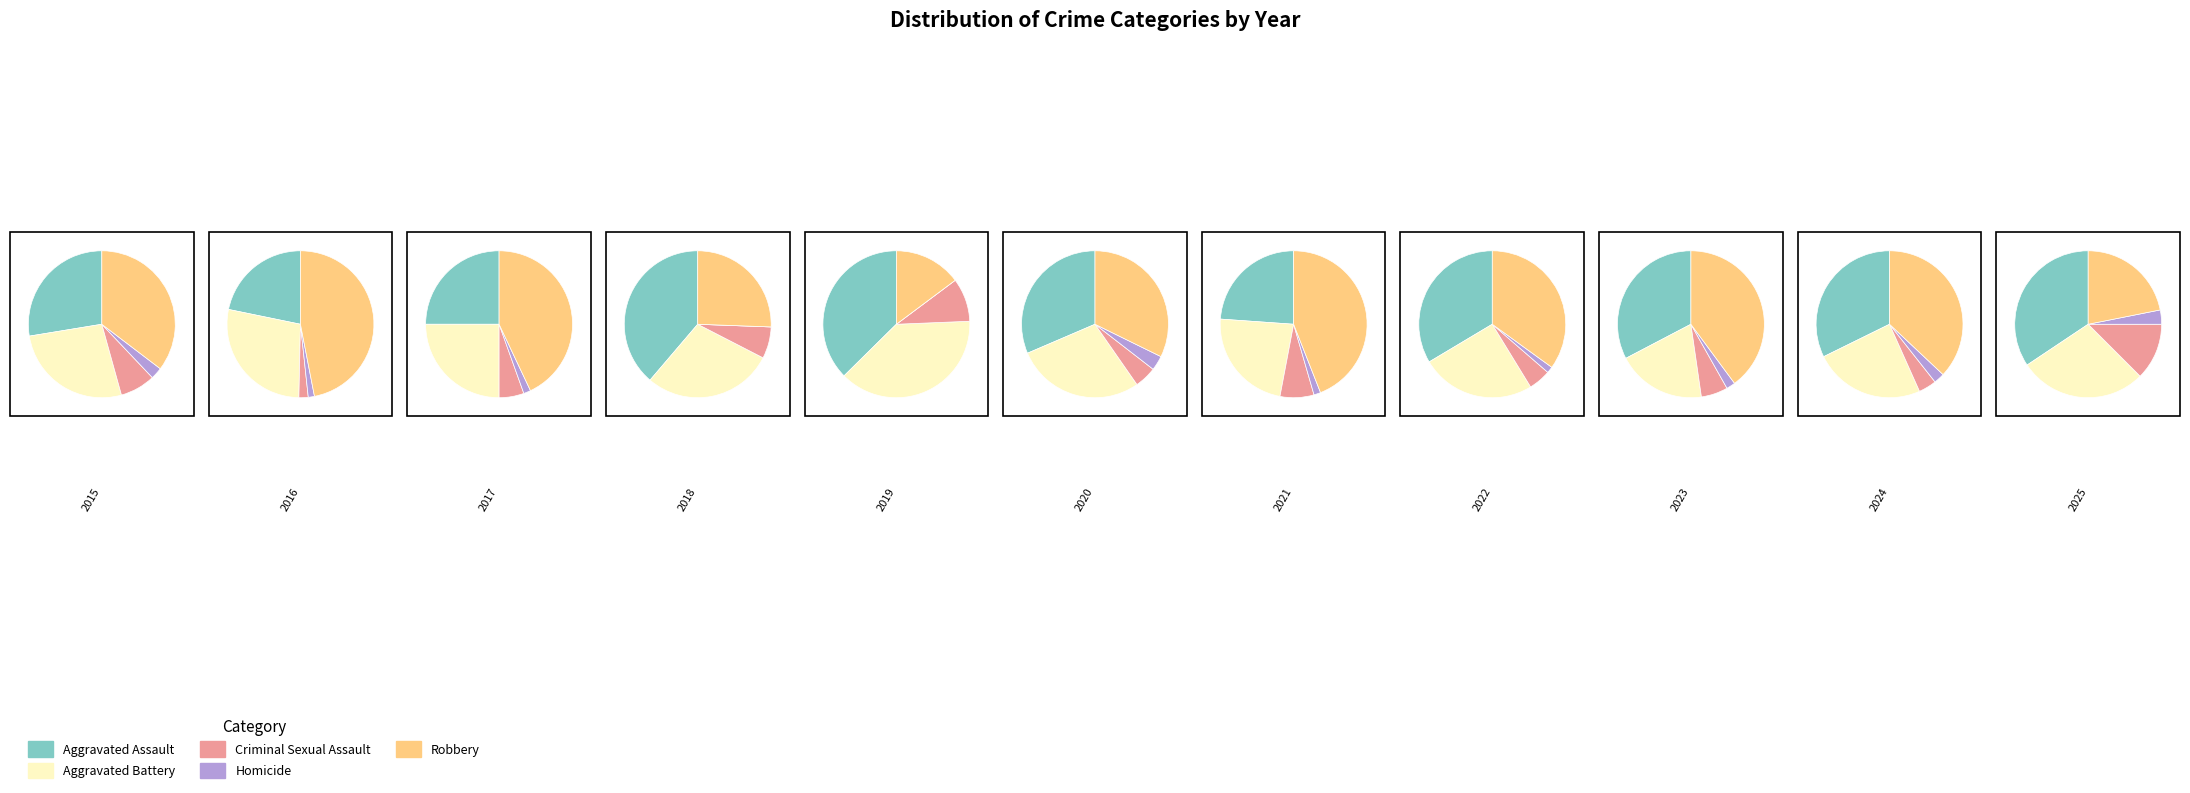

Which slice is the smallest?

Homicide